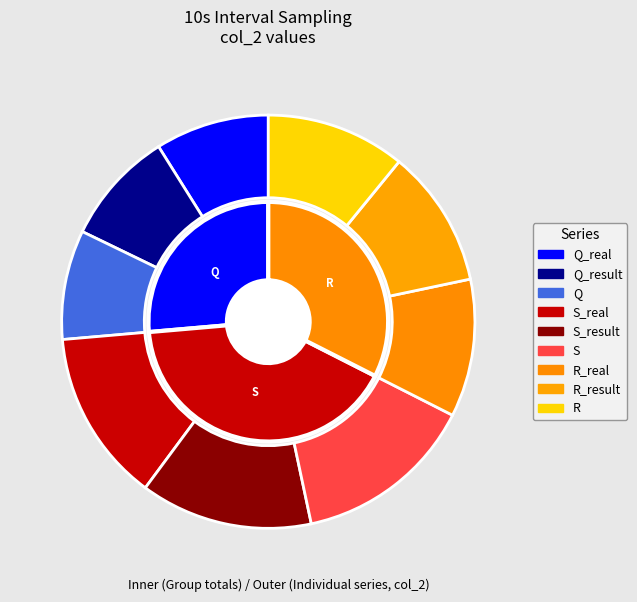

Between R_result and R_real, which is larger?

R_result